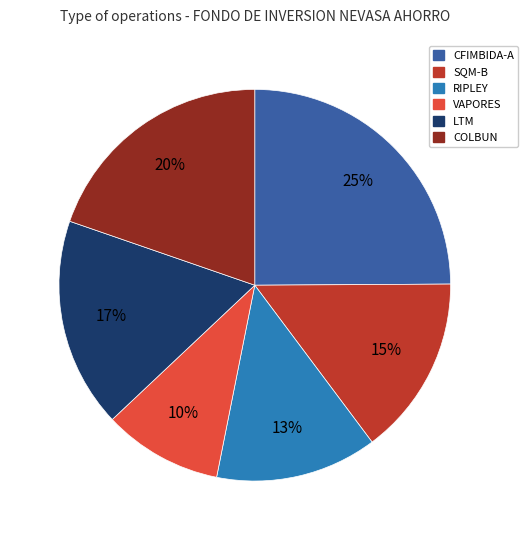

Between VAPORES and RIPLEY, which is larger?

RIPLEY